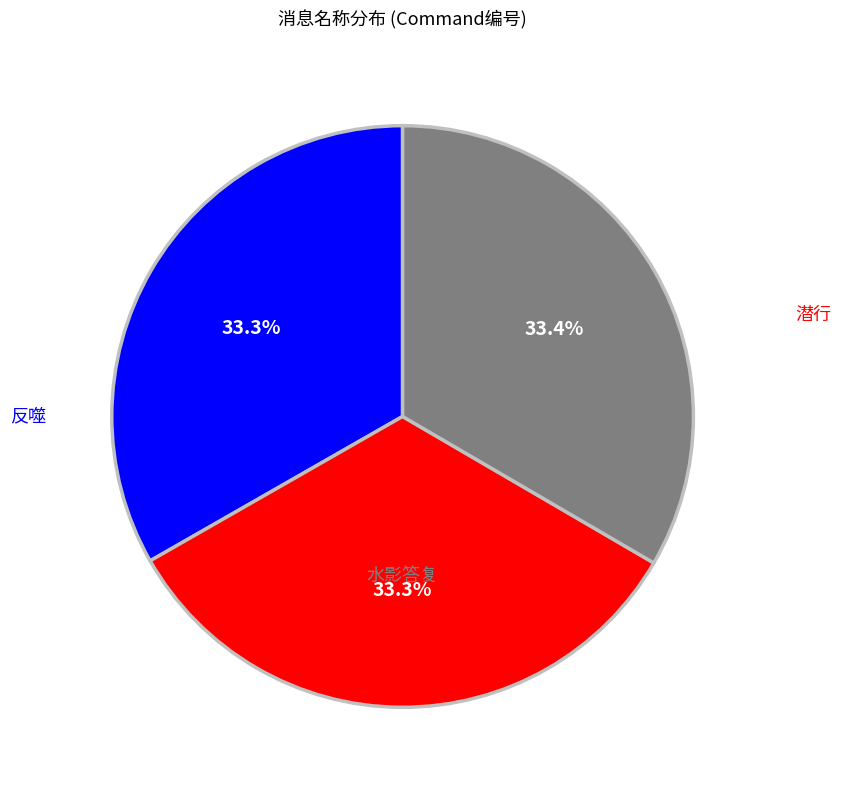

Is there a majority slice in this chart?

No